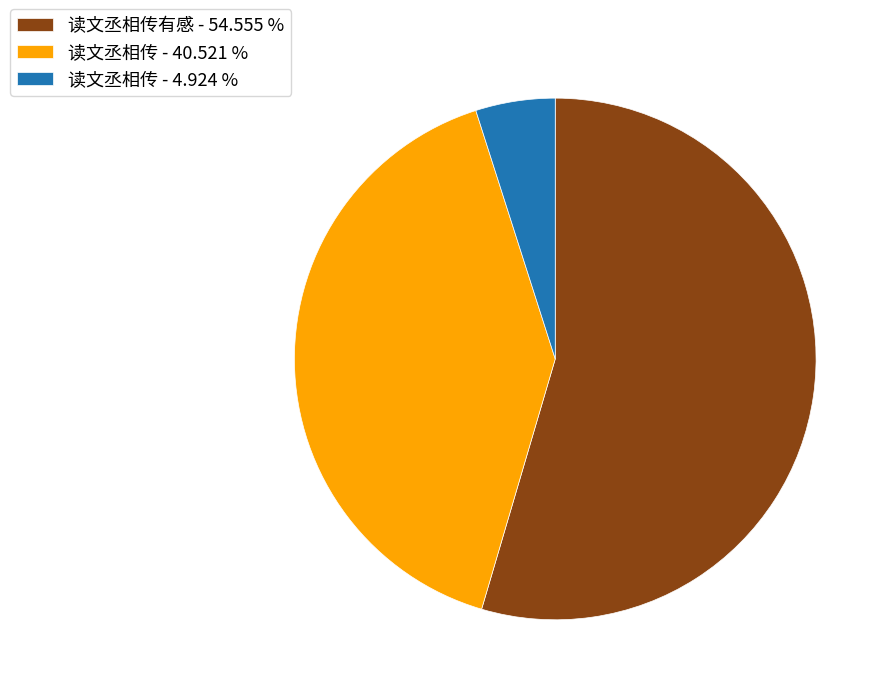

Combined, do 读文丞相传 - 4.924 % and 读文丞相传 - 40.521 % account for over 50%?

No